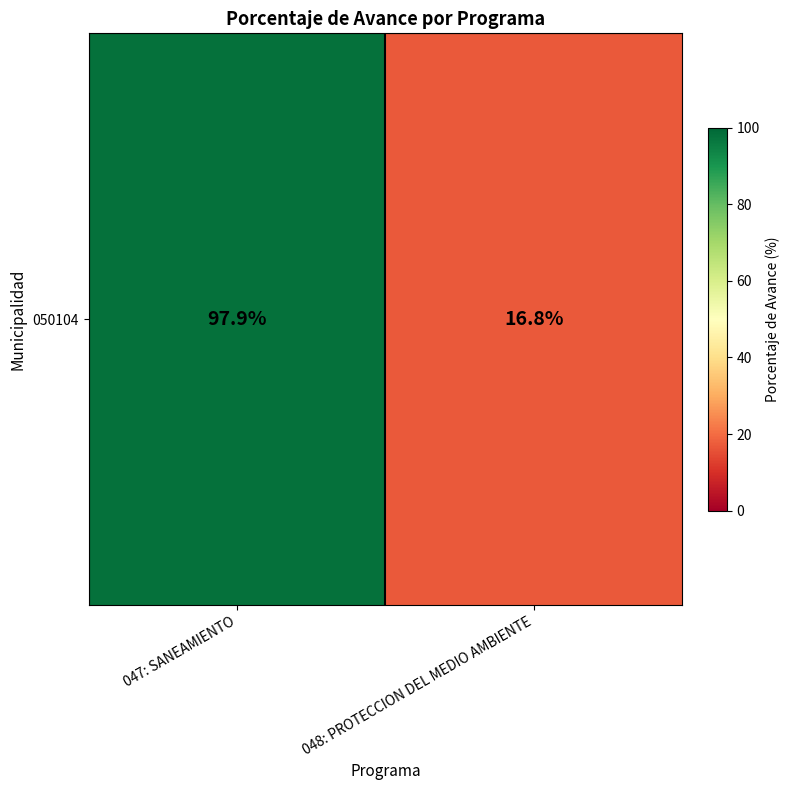

Which label corresponds to the largest value in the chart?

047: SANEAMIENTO